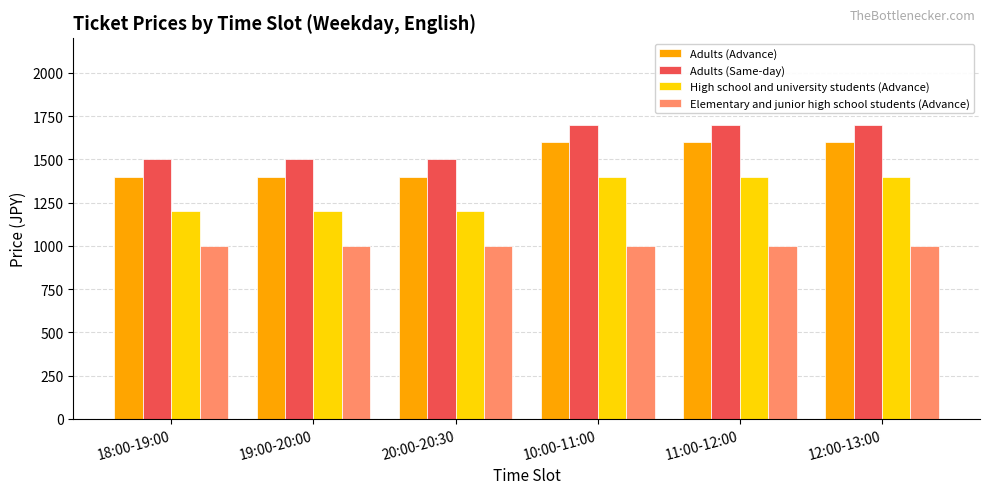

What position from the left is 19:00-20:00?

2